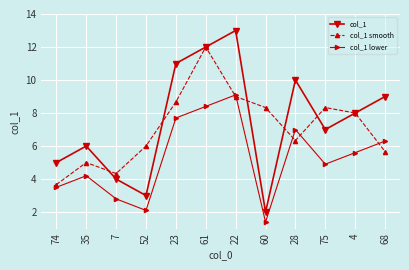

The col_1 smooth series shows 5.7 at 60. True or false?

False